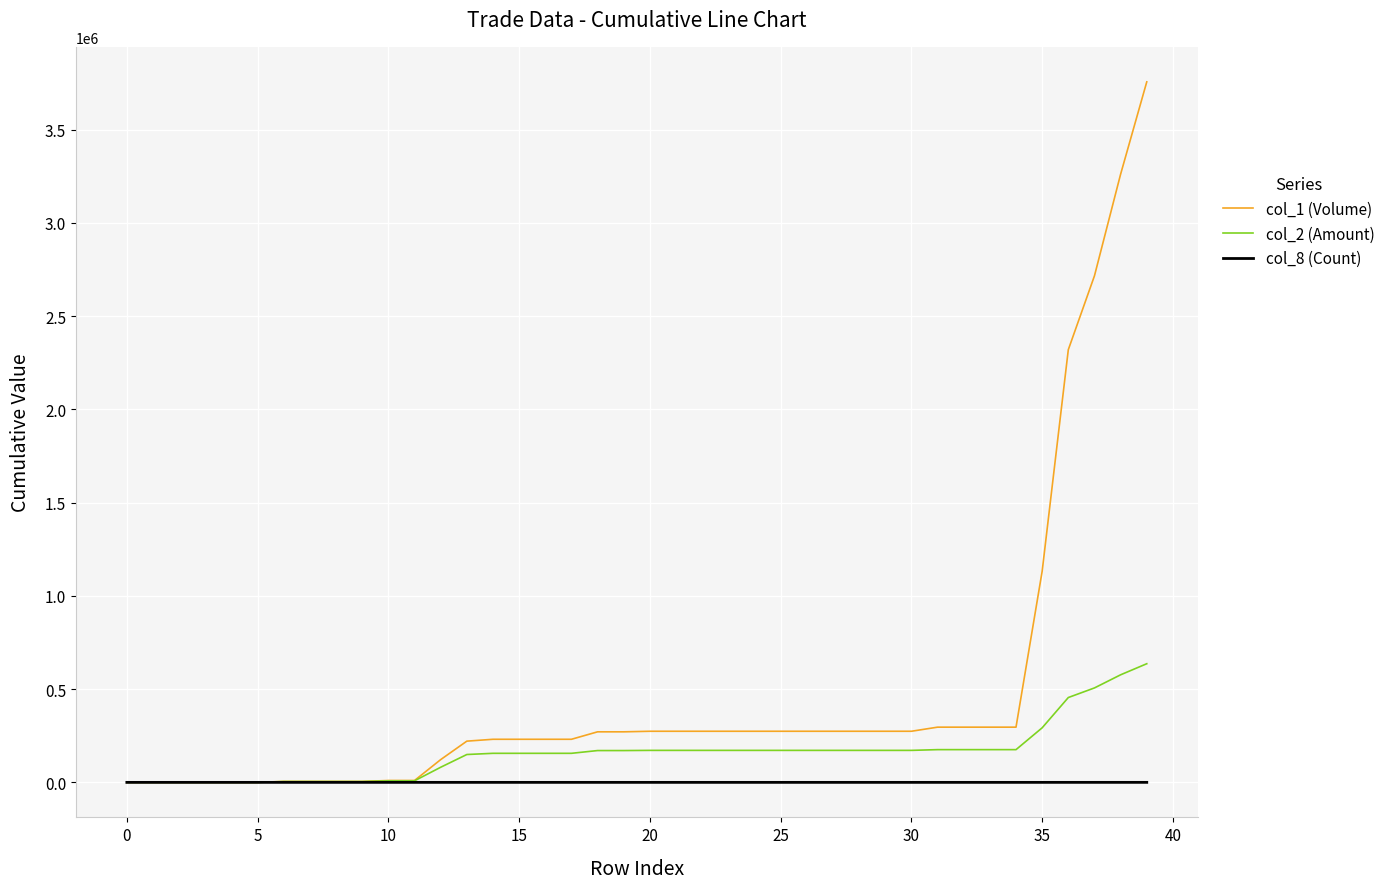

What is the greatest value displayed?

3756000